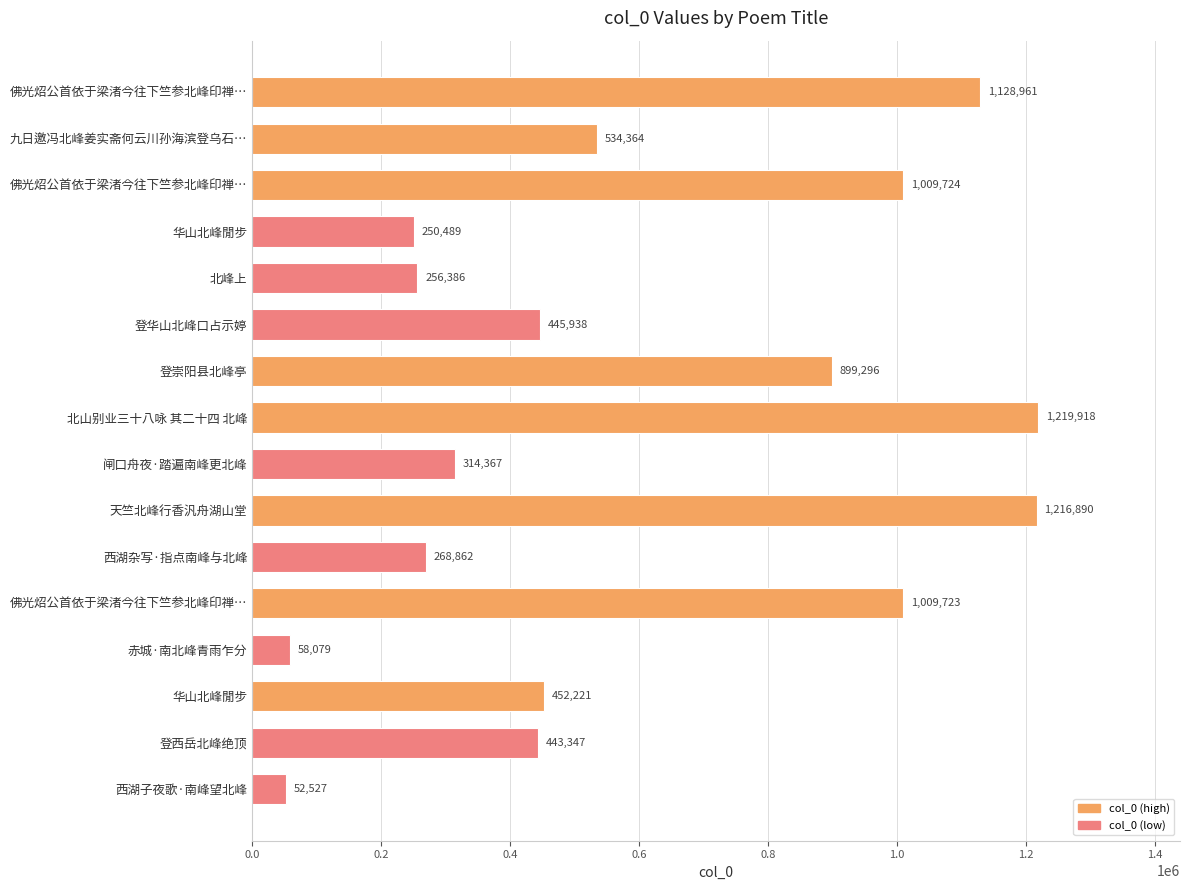

At which category does the chart reach its minimum across all series?

西湖子夜歌·南峰望北峰